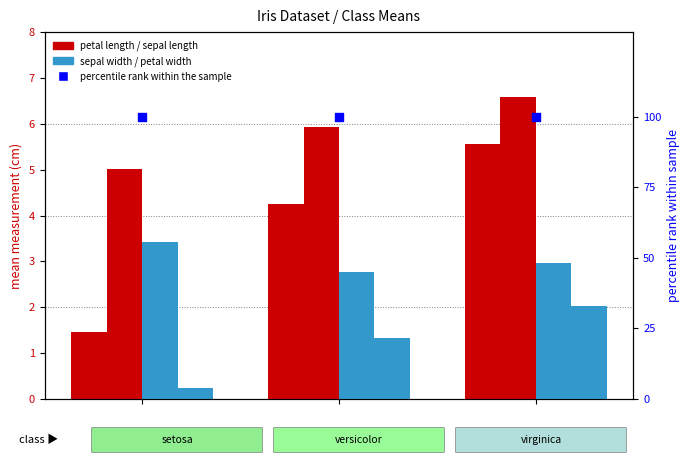

Which series has the largest total across all categories?

percentile rank within the sample